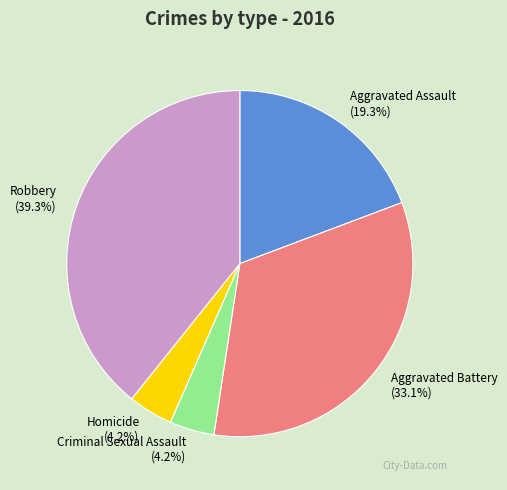

Is the sum of Robbery and Aggravated Battery greater than half?

Yes